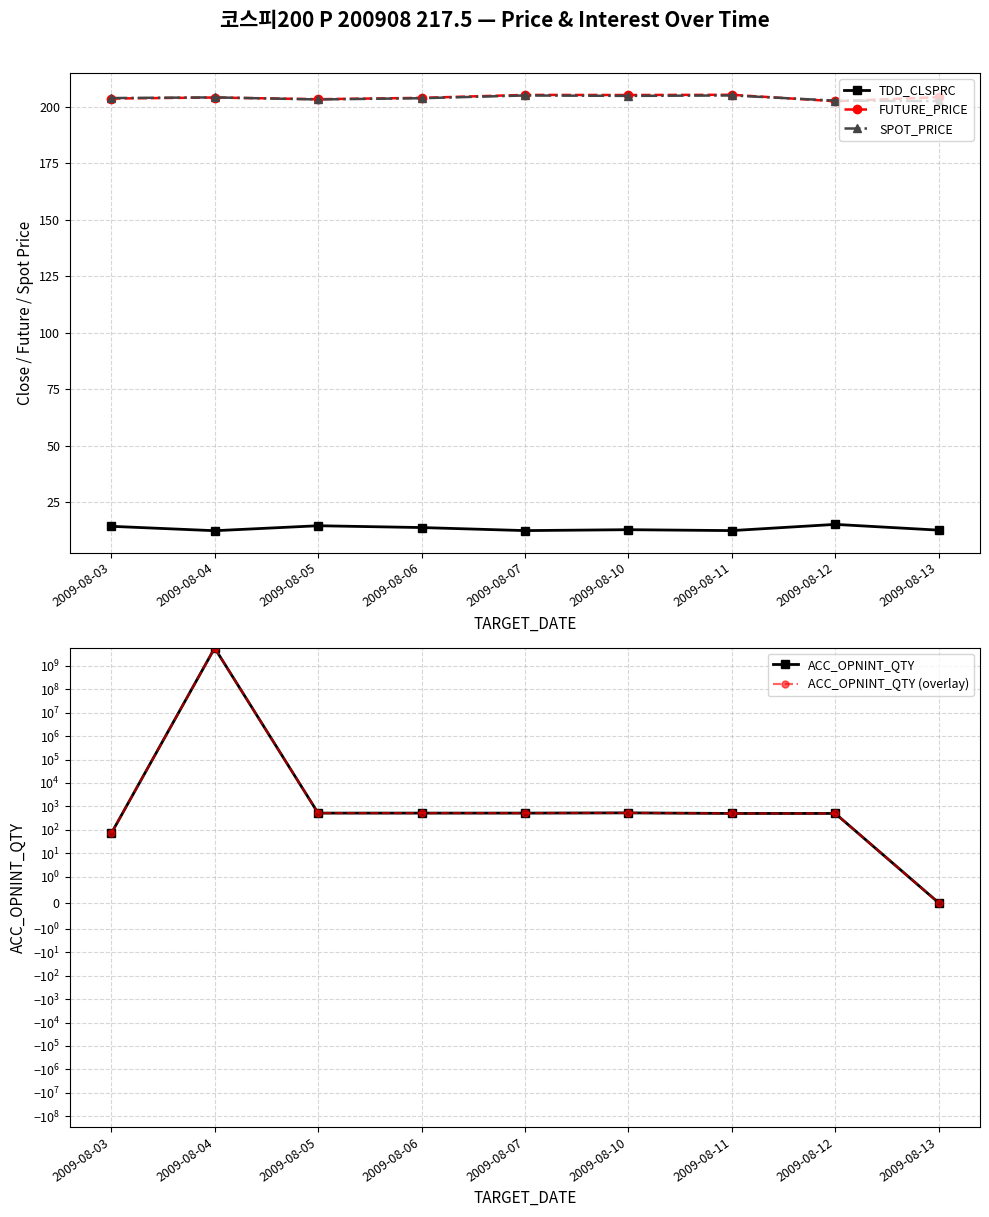

What are all the series names shown in the legend?

TDD_CLSPRC, FUTURE_PRICE, SPOT_PRICE, ACC_OPNINT_QTY, ACC_OPNINT_QTY (overlay)